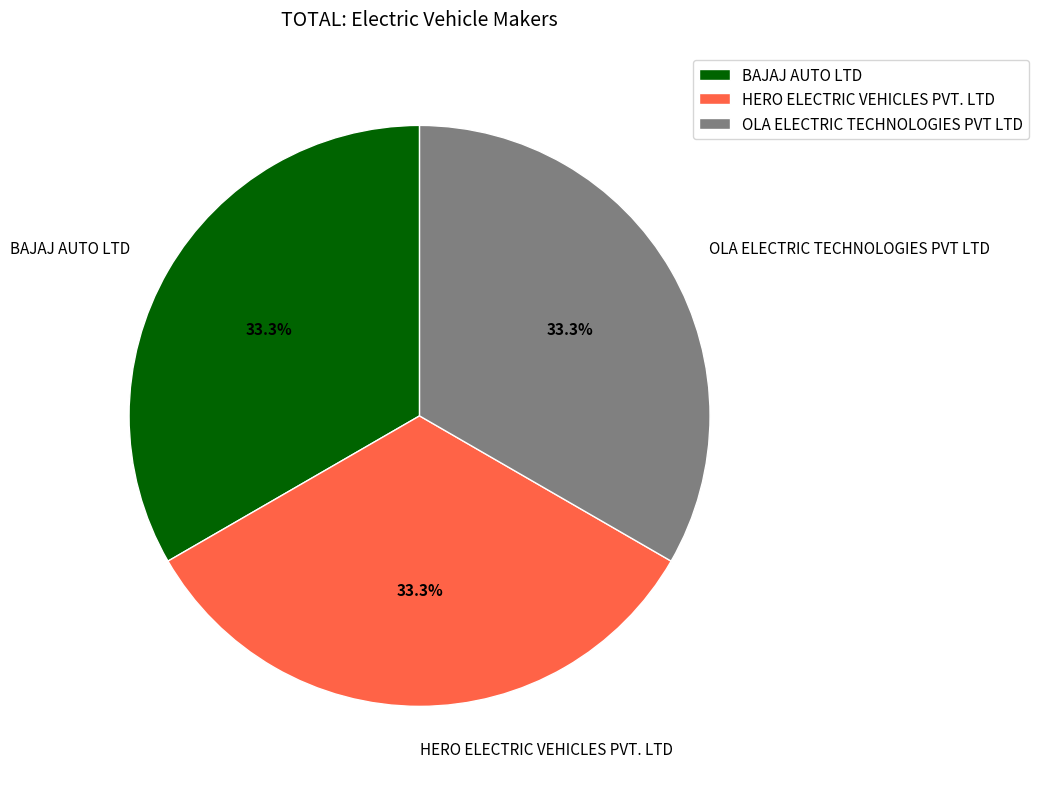

How many slices are in this pie chart?

3